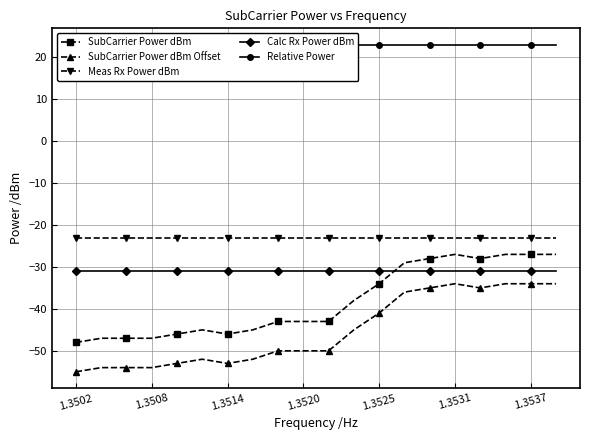

True or false: Meas Rx Power dBm and Relative Power intersect in this chart.

False